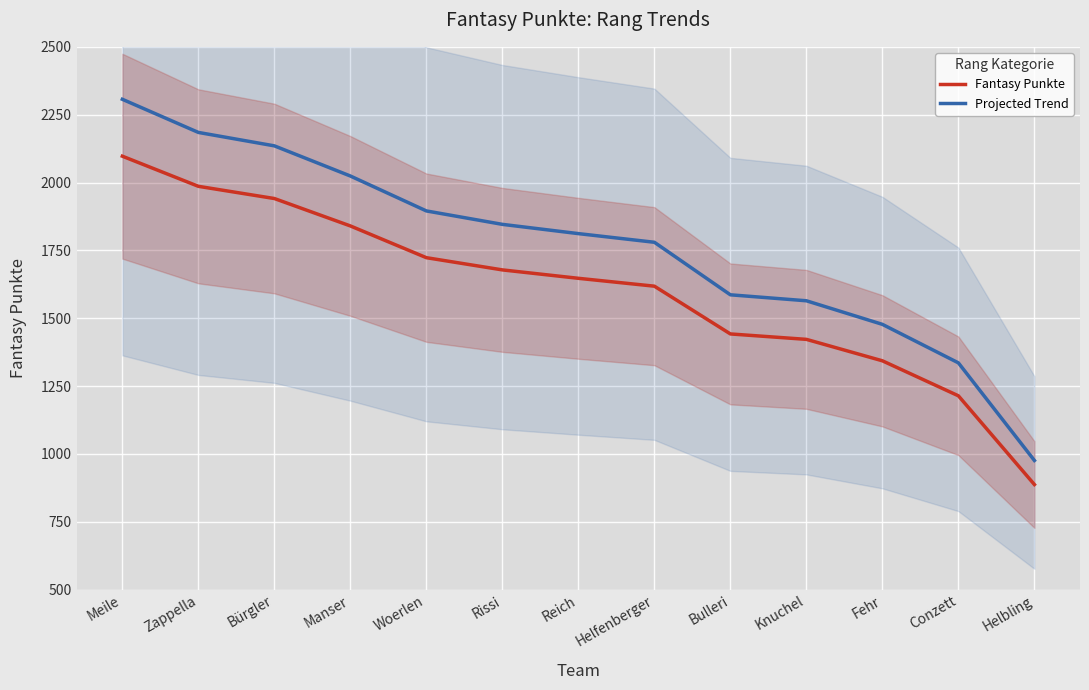

What value does the Projected Trend series have at Fehr?

1477.3